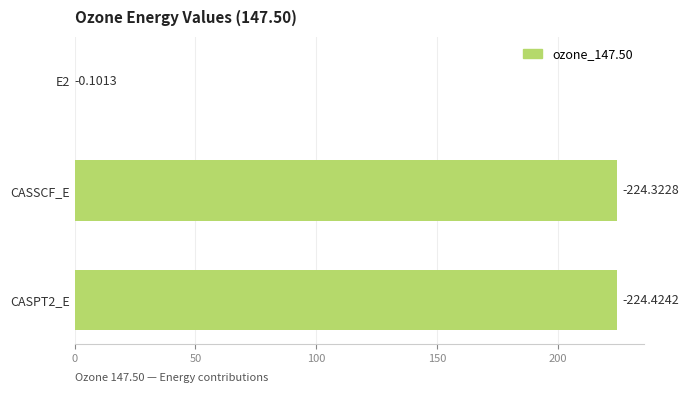

Are the bars horizontal?

Yes